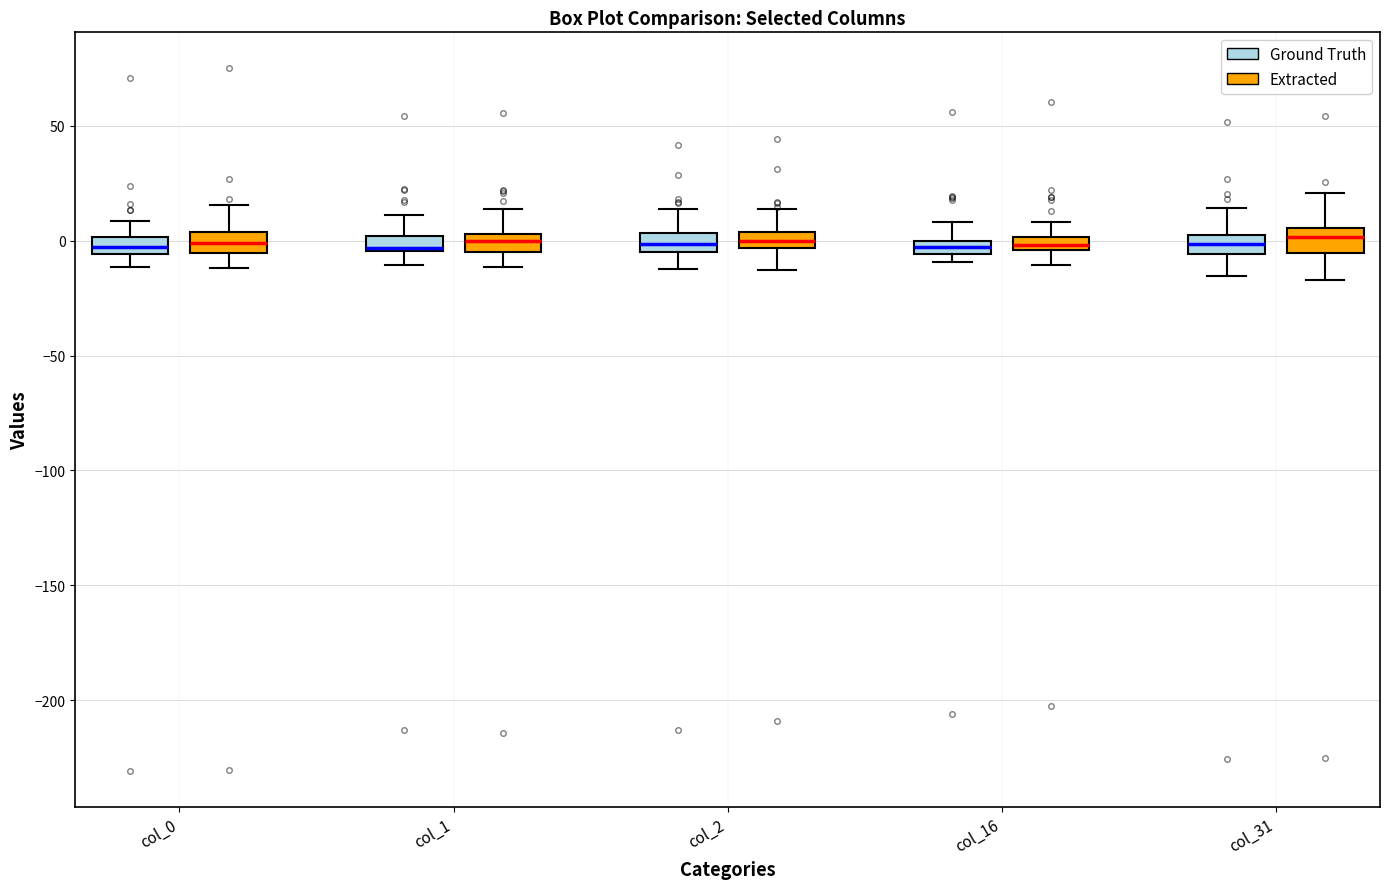

Where does the upper whisker of the box for col_0 (Ground Truth) end on the y-axis? The values are not printed on the chart, so give them approximately, as read against the axis.

10